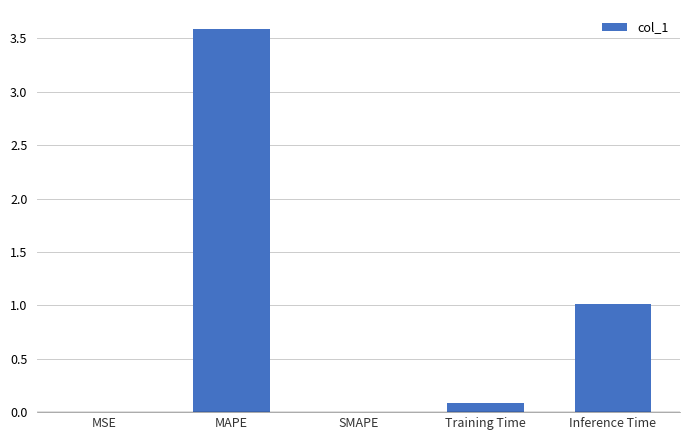

The chart shows a value of 0.0 at MSE. True or false?

True